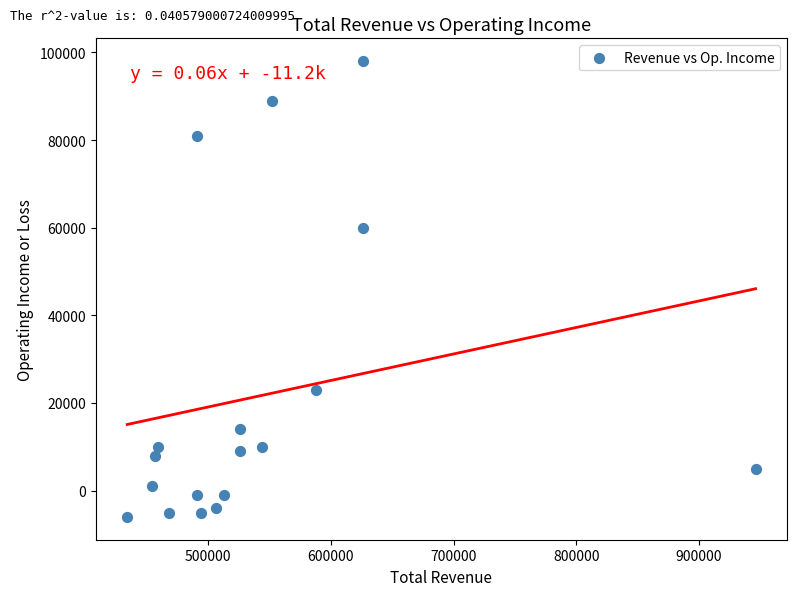

What is the range of Y values (max minus min)?

104000